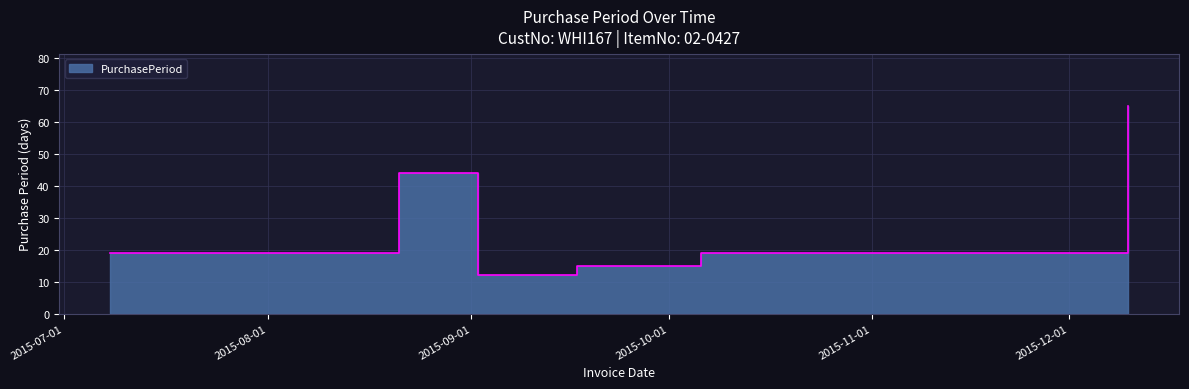

How many data points does each series have?

6